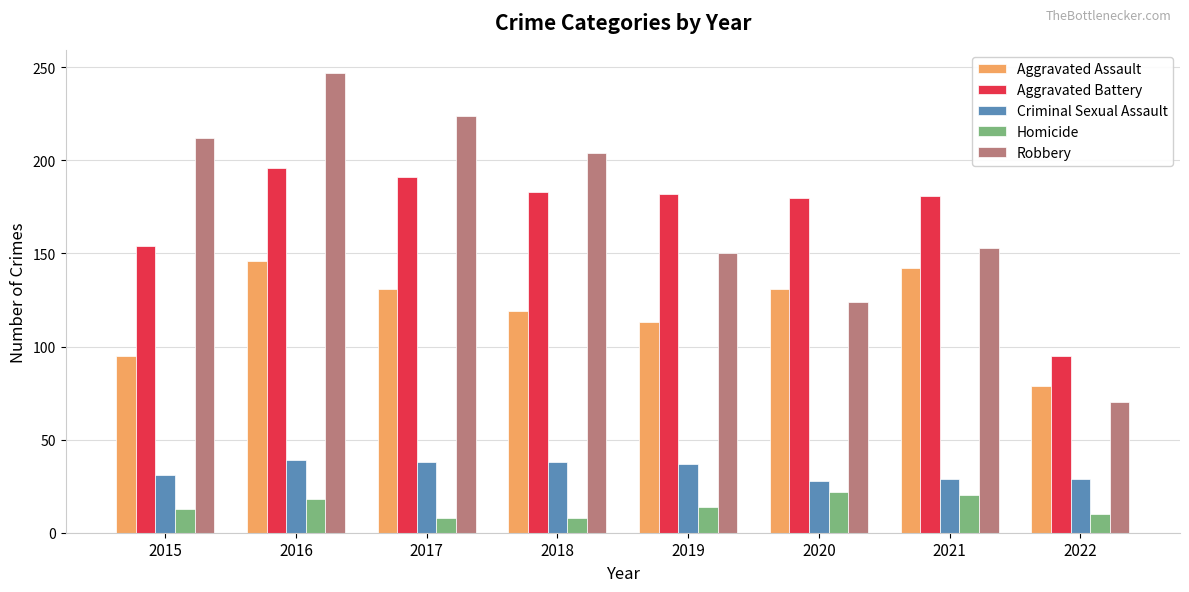

What is the minimum value shown in the chart?

8